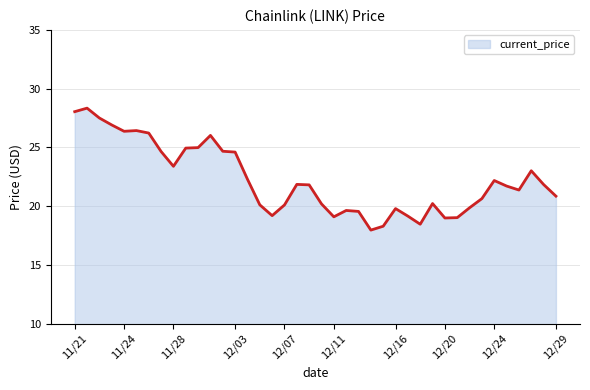

What is the maximum value shown in the chart?

28.3